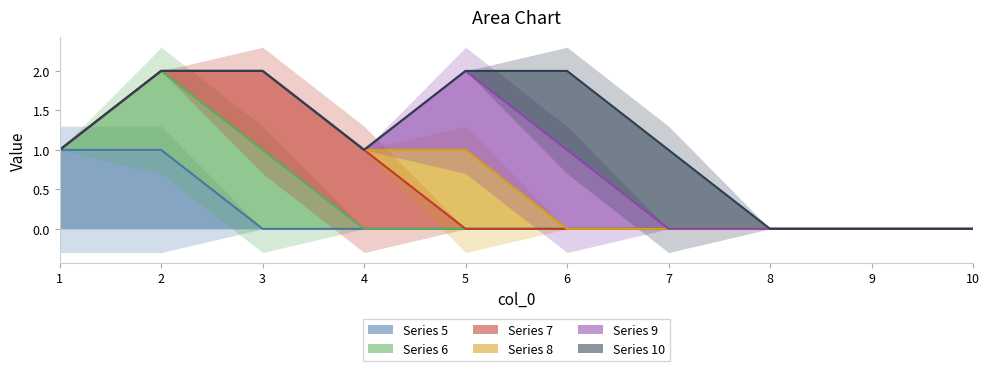

In 8, how many points are higher than both neighbors (excluding endpoints)?

1